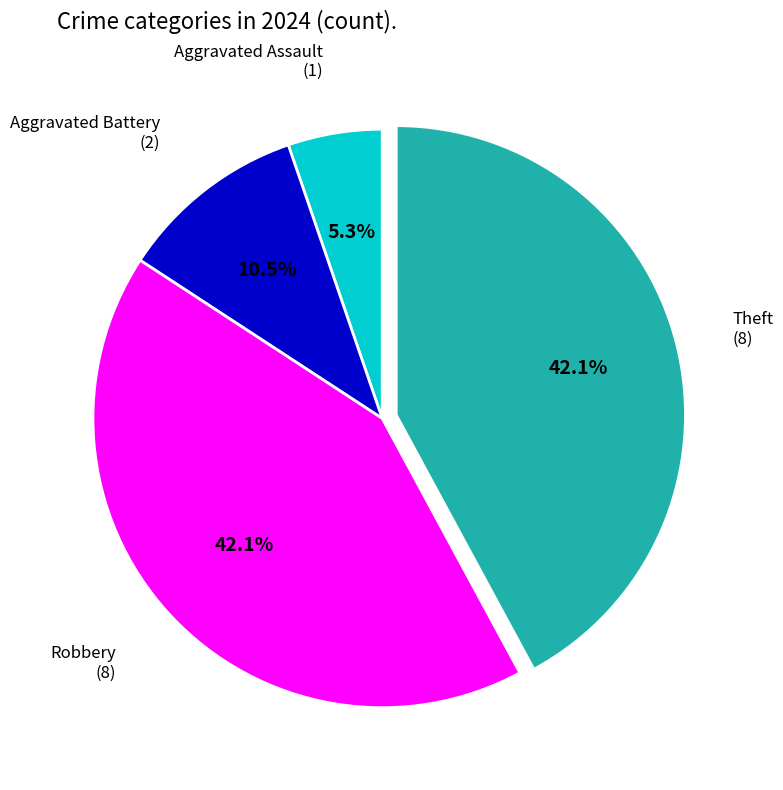

Is there any slice that represents more than half of the pie?

No